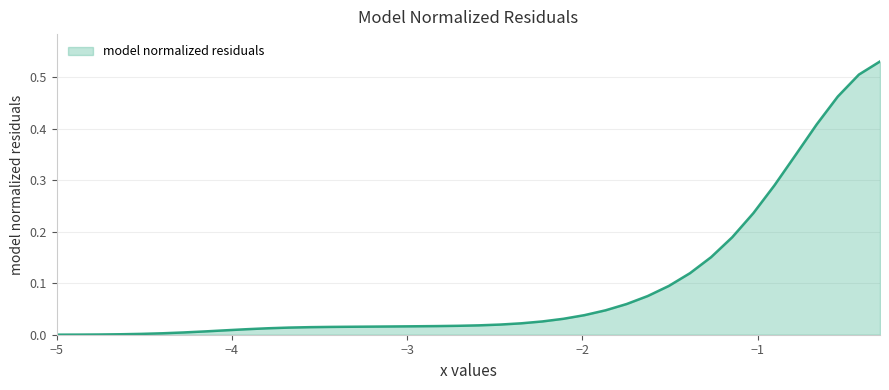

What is the sum of all values?

3.9